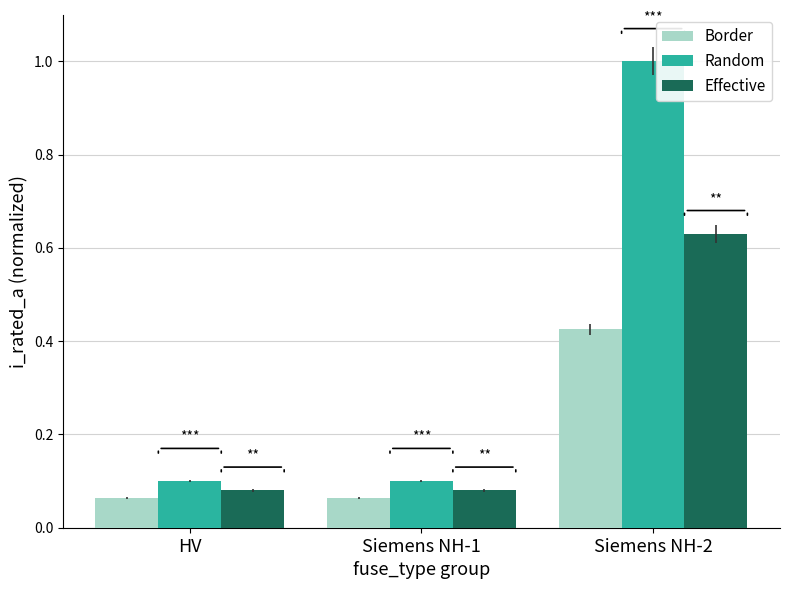

Which series has the widest spread of values?

Random